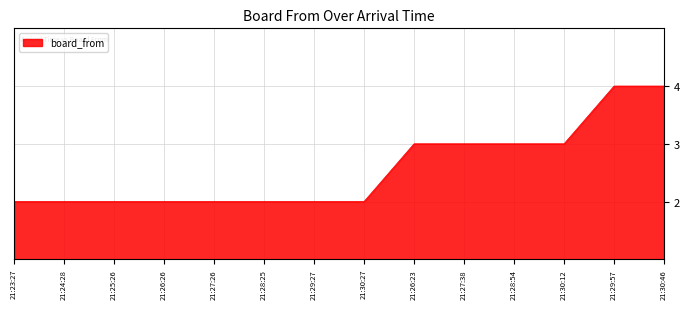

What position from the left is 21:27:26?

5